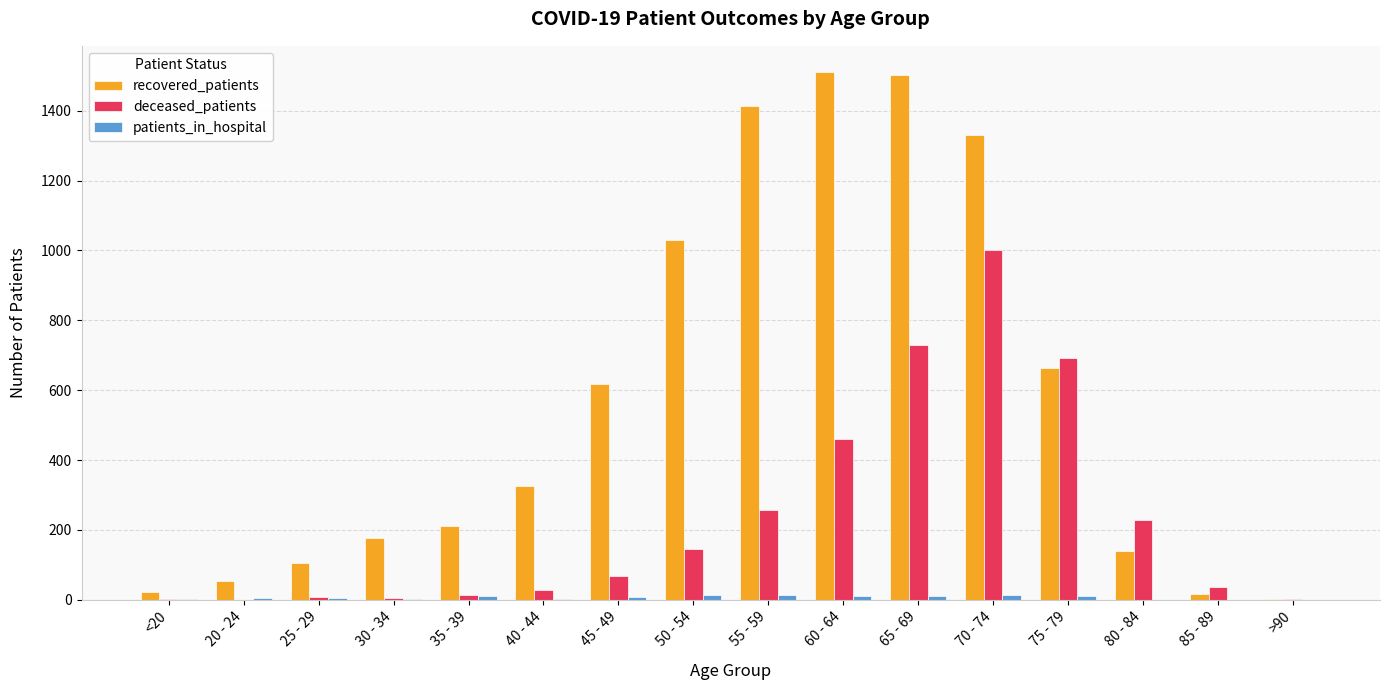

How many groups of bars are there?

16